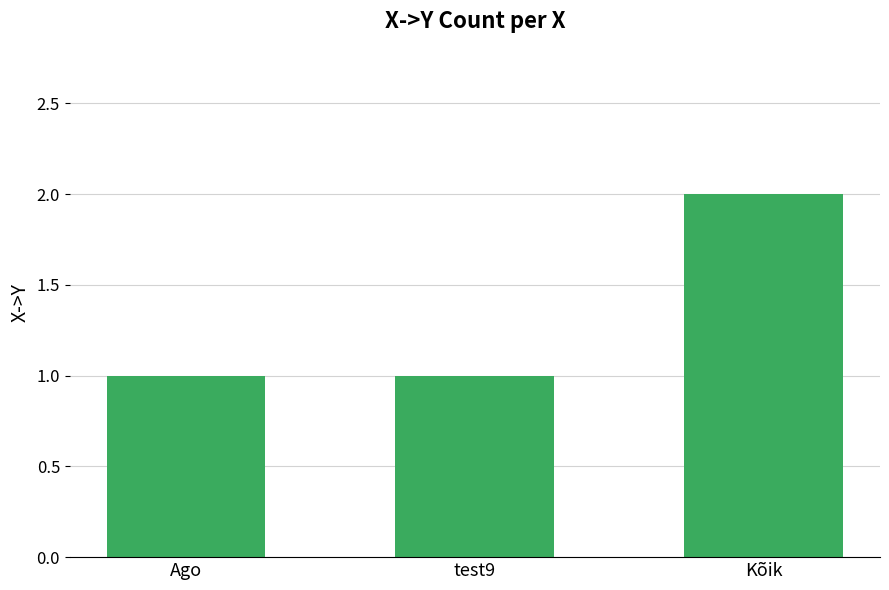

Approximately how many times larger is the value at test9 compared to Kõik?

0.5